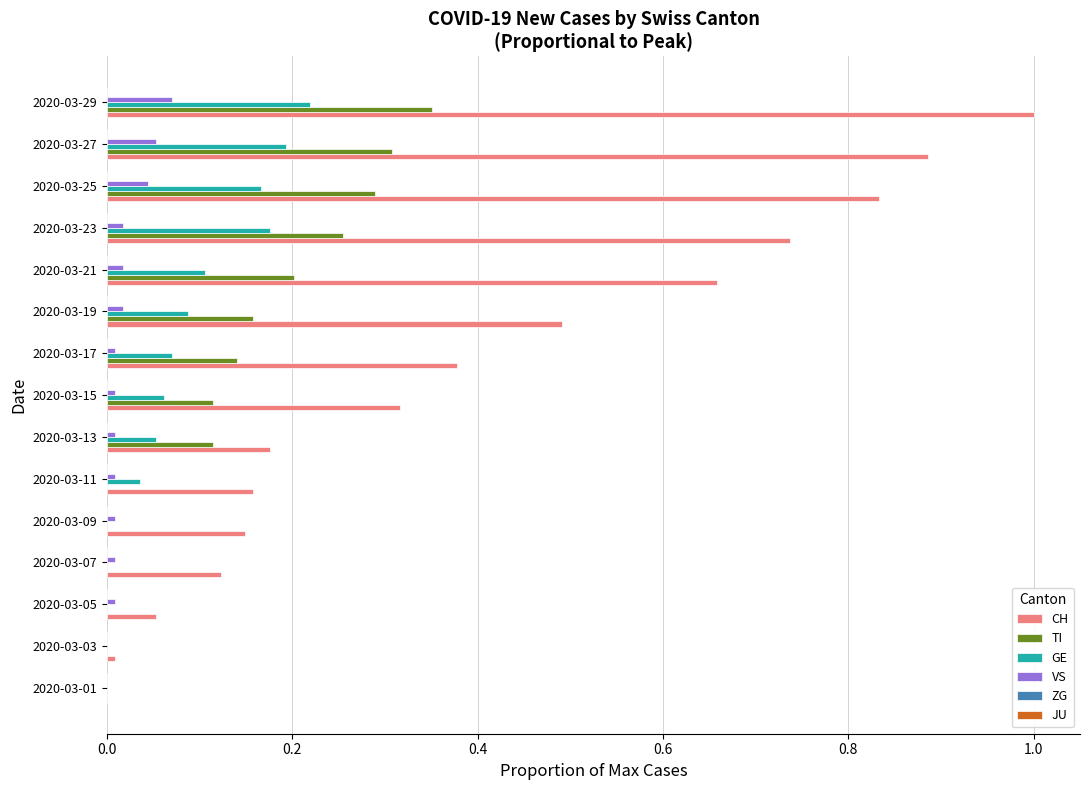

True or false: TI has a value of 0.0 at 2020-03-11.

True